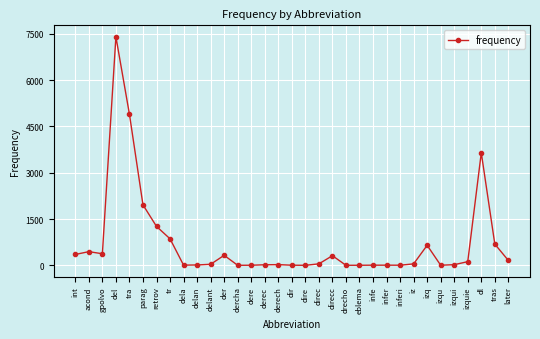

At which category does the chart reach its peak across all series?

del